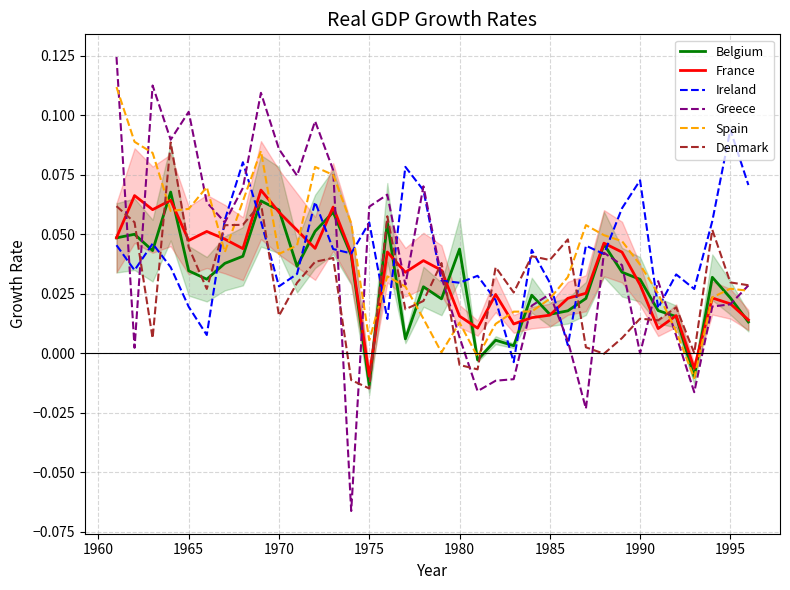

Which series has the widest spread of values?

Greece